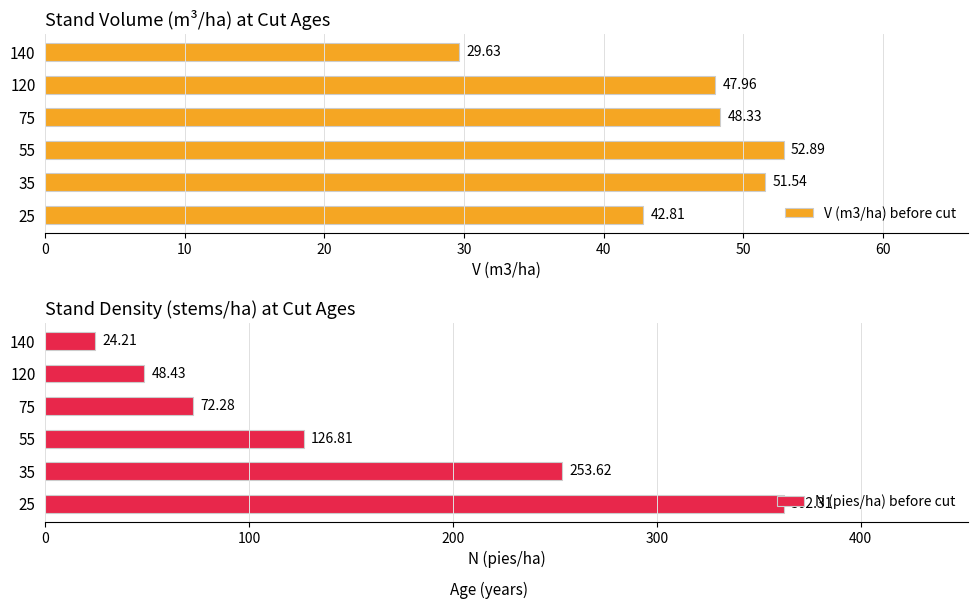

What is the average value of the V (m3/ha) before cut series?

45.5